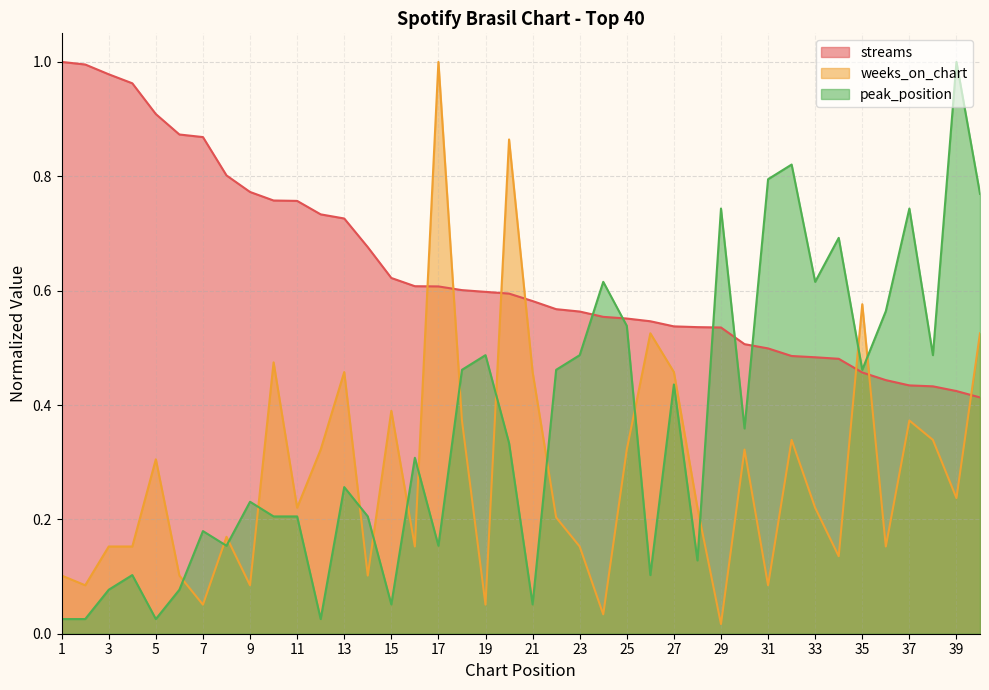

Reading right to left, what are all the values shown in this chart?

streams: 40=0.4	39=0.4	38=0.4	37=0.4	36=0.4	35=0.5	34=0.5	33=0.5	32=0.5	31=0.5	30=0.5	29=0.5	28=0.5	27=0.5	26=0.5	25=0.6	24=0.6	23=0.6	22=0.6	21=0.6	20=0.6	19=0.6	18=0.6	17=0.6	16=0.6	15=0.6	14=0.7	13=0.7	12=0.7	11=0.8	10=0.8	9=0.8	8=0.8	7=0.9	6=0.9	5=0.9	4=1.0	3=1.0	2=1.0	1=1.0
weeks_on_chart: 40=0.5	39=0.2	38=0.3	37=0.4	36=0.2	35=0.6	34=0.1	33=0.2	32=0.3	31=0.1	30=0.3	29=0.0	28=0.2	27=0.5	26=0.5	25=0.3	24=0.0	23=0.2	22=0.2	21=0.5	20=0.9	19=0.1	18=0.4	17=1.0	16=0.2	15=0.4	14=0.1	13=0.5	12=0.3	11=0.2	10=0.5	9=0.1	8=0.2	7=0.1	6=0.1	5=0.3	4=0.2	3=0.2	2=0.1	1=0.1
peak_position: 40=0.8	39=1.0	38=0.5	37=0.7	36=0.6	35=0.5	34=0.7	33=0.6	32=0.8	31=0.8	30=0.4	29=0.7	28=0.1	27=0.4	26=0.1	25=0.5	24=0.6	23=0.5	22=0.5	21=0.1	20=0.3	19=0.5	18=0.5	17=0.2	16=0.3	15=0.1	14=0.2	13=0.3	12=0.0	11=0.2	10=0.2	9=0.2	8=0.2	7=0.2	6=0.1	5=0.0	4=0.1	3=0.1	2=0.0	1=0.0